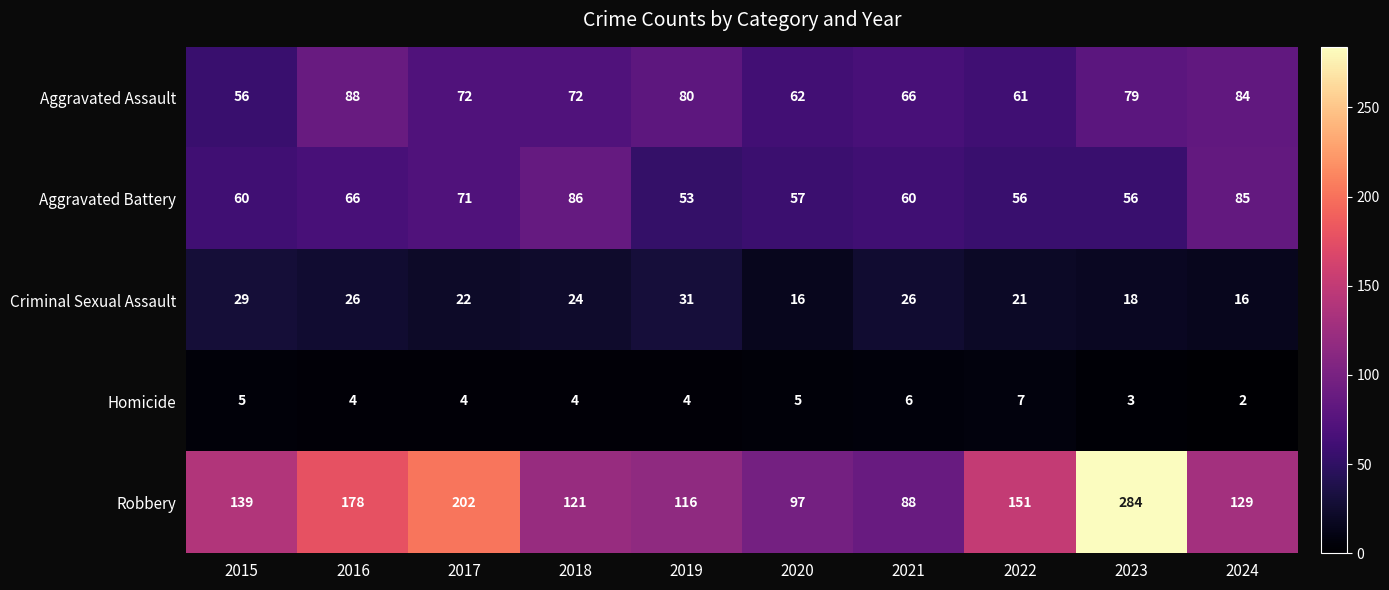

Rank the series by their maximum value, from highest to lowest.

Robbery, Aggravated Assault, Aggravated Battery, Criminal Sexual Assault, Homicide